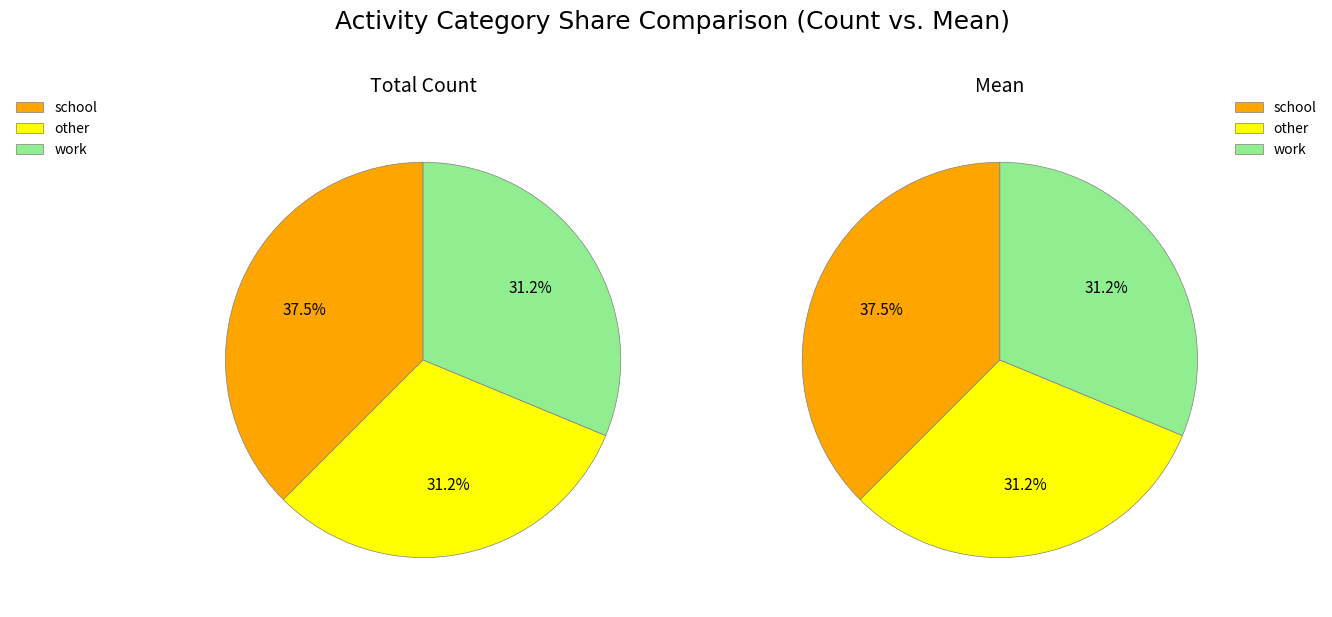

Does 10 account for over 50% of the chart?

No